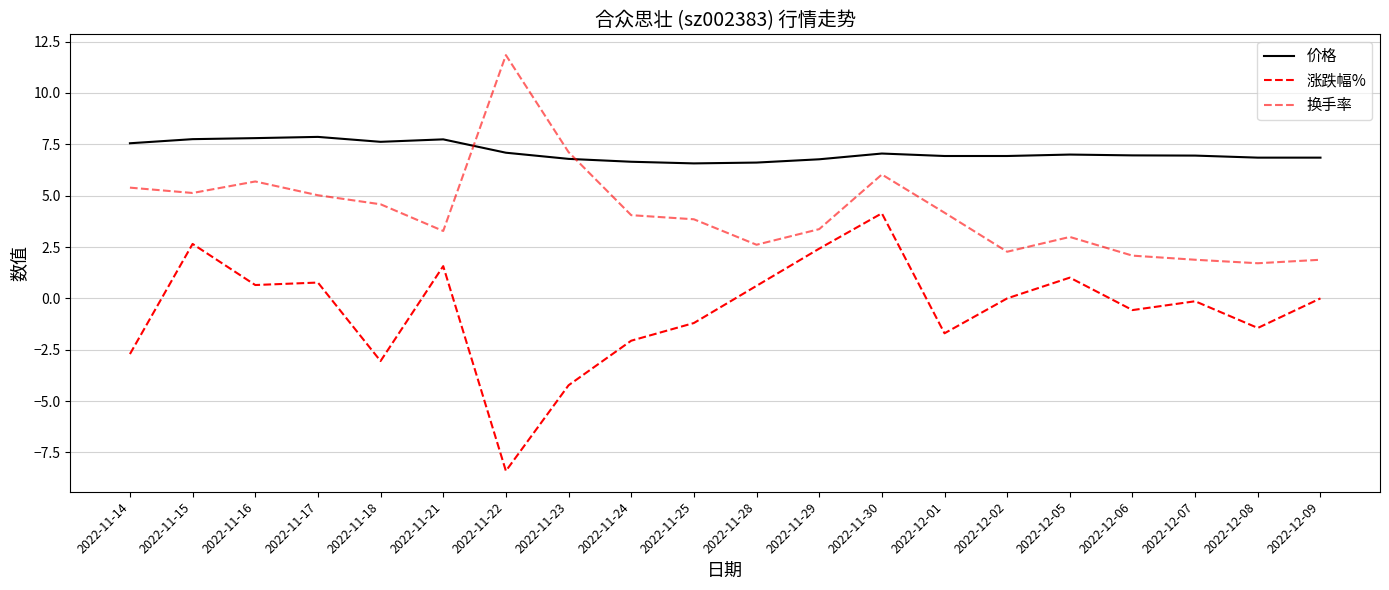

True or false: 价格 and 涨跌幅% cross at least once.

False